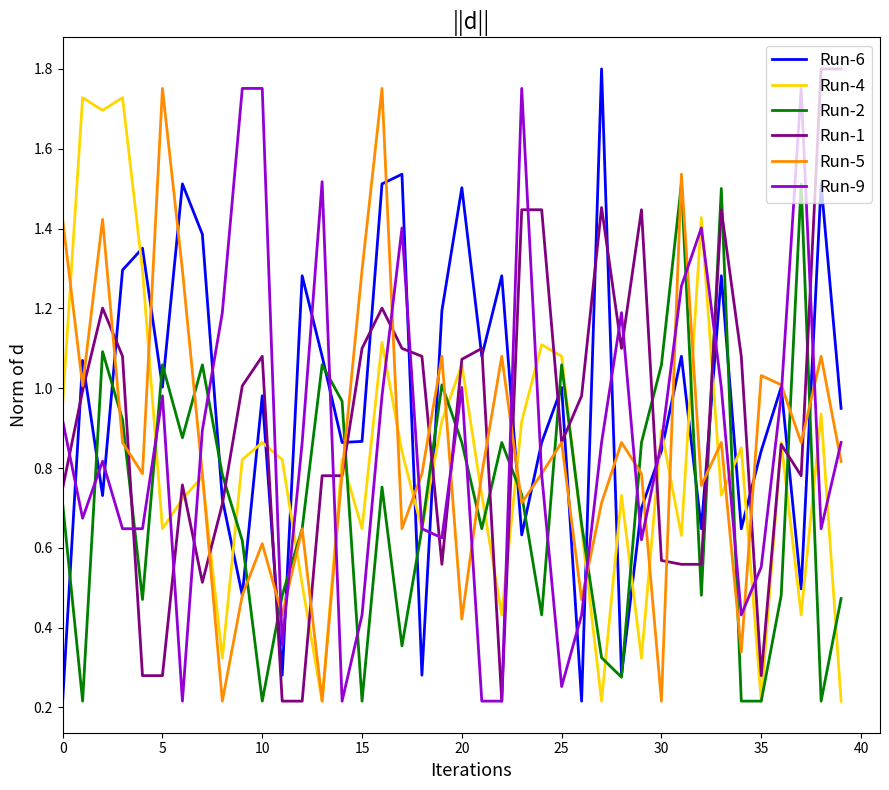

What is the difference between the second highest and second lowest values in the Run-1 series?

1.6